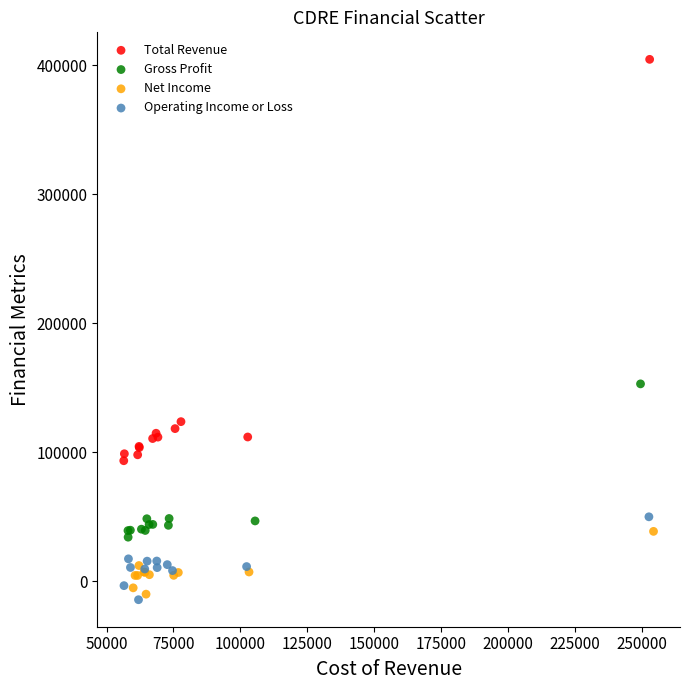

Which series has the widest spread of Y values?

Total Revenue